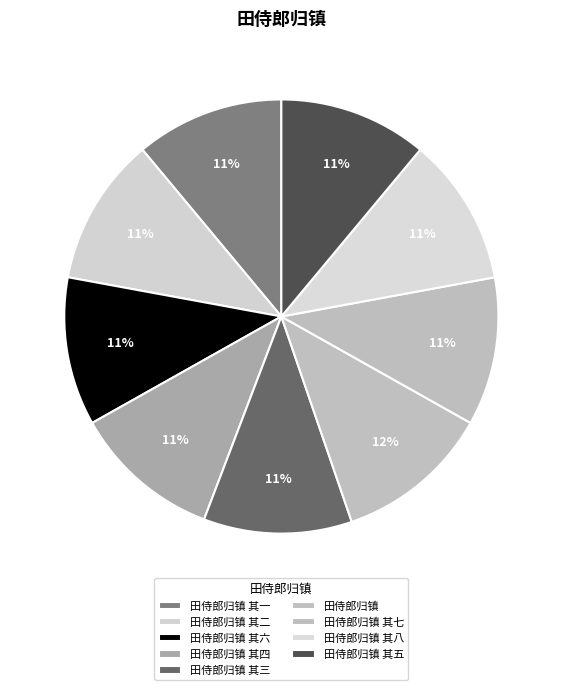

The 田侍郎归镇 其二 slice represents 11% of the pie. True or false?

True